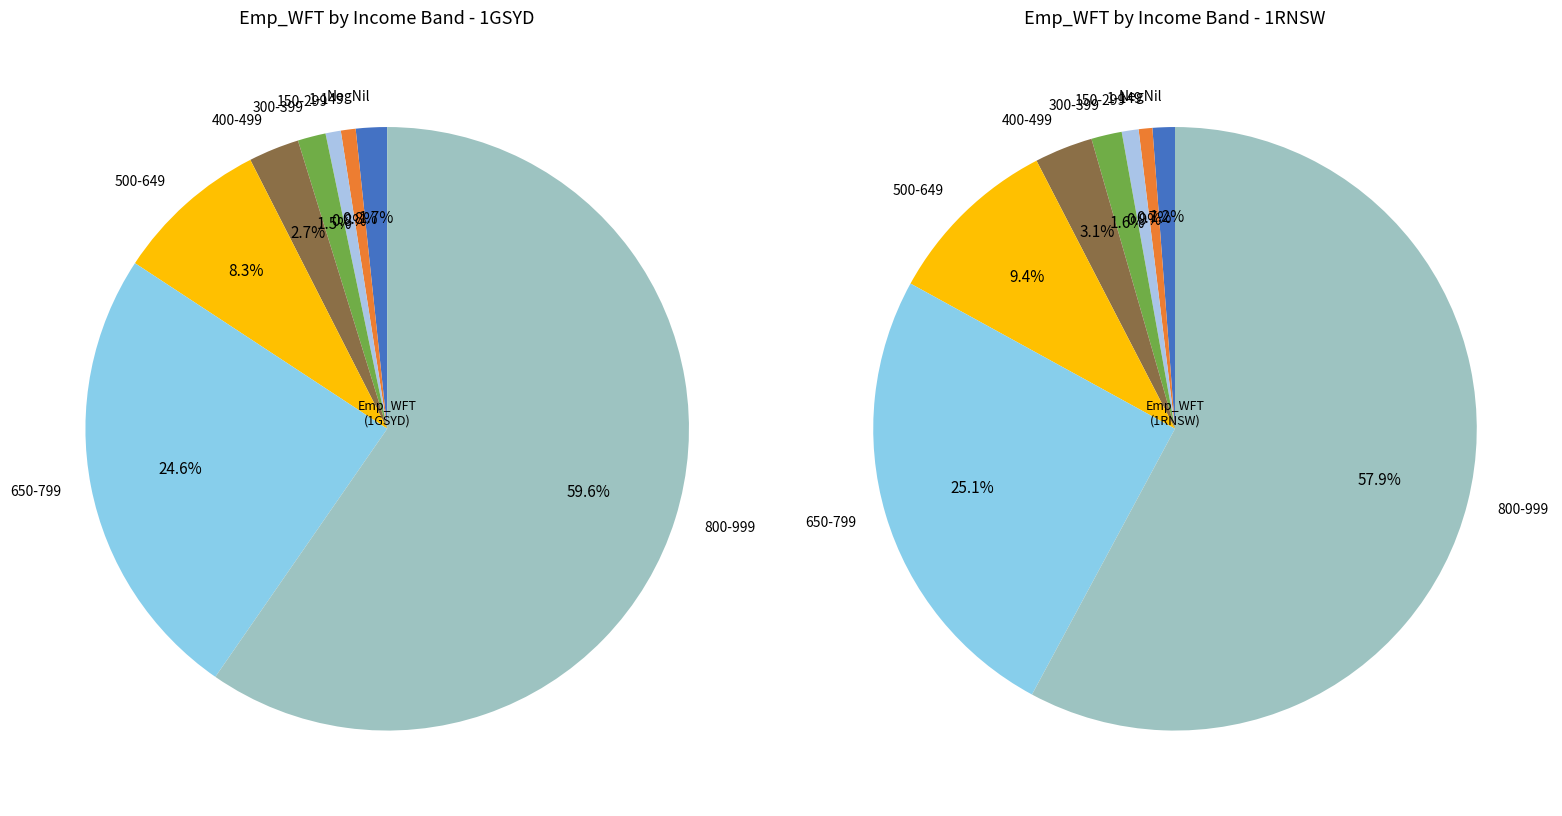

Between 1GSYD and 1RNSW, which is larger?

1GSYD